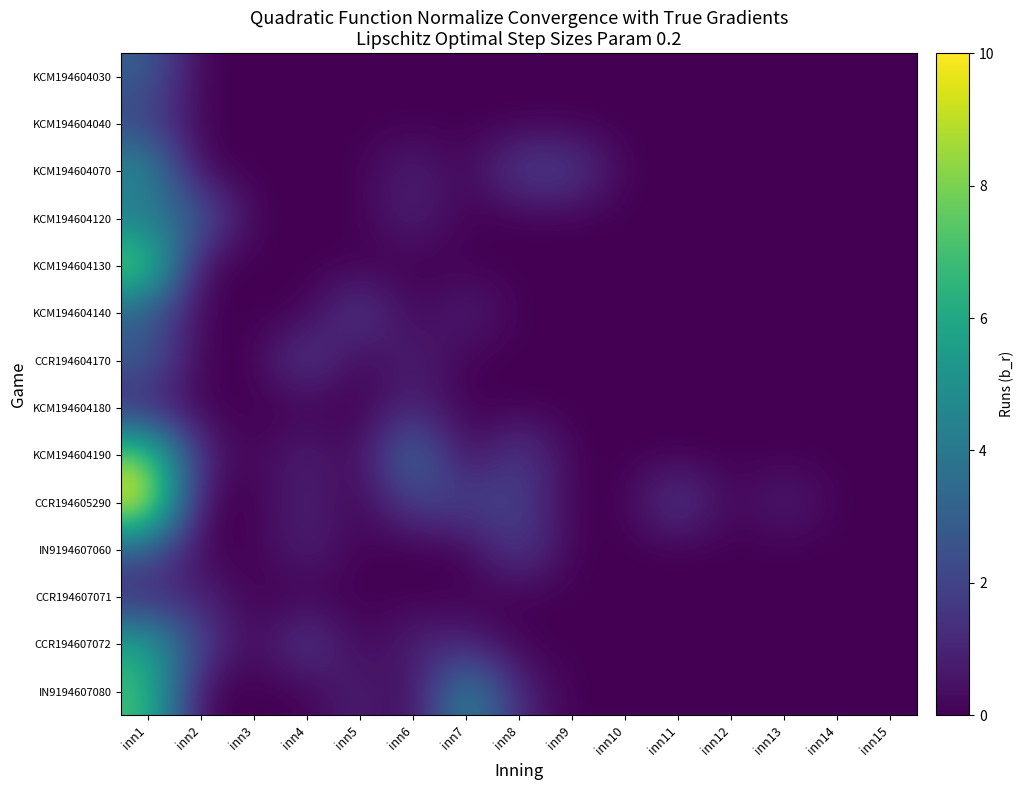

Which series has the largest total across all categories?

CCR194605290